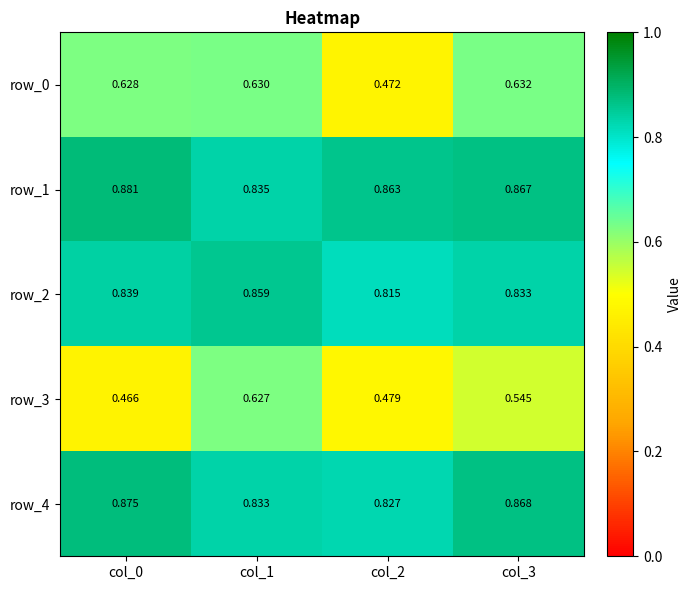

Is the value of row_0 at col_2 greater than the value of row_3 at col_2?

No